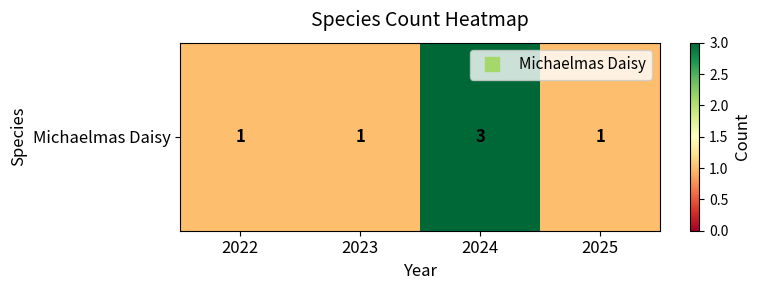

Is it true that the value at 2025 is 1?

True